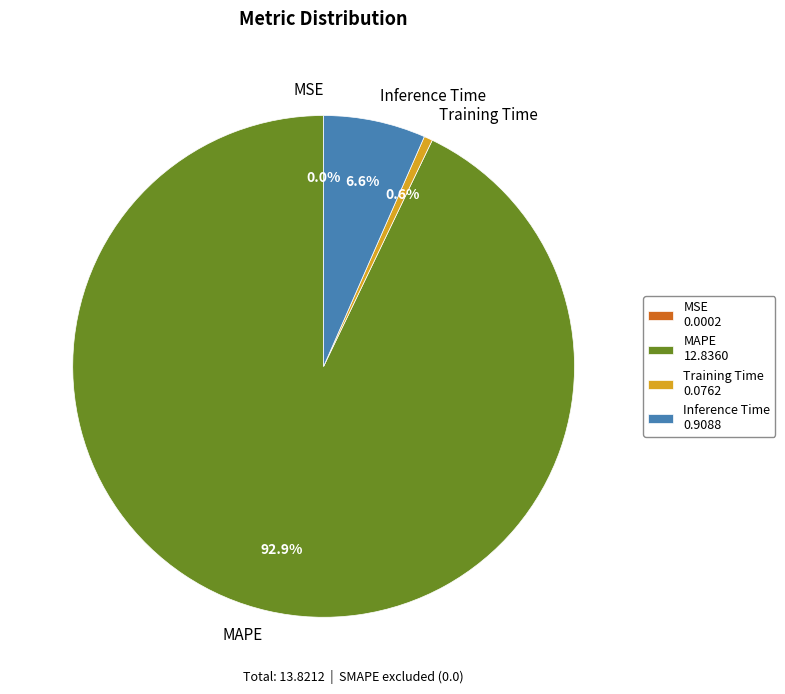

Is there a majority slice in this chart?

Yes